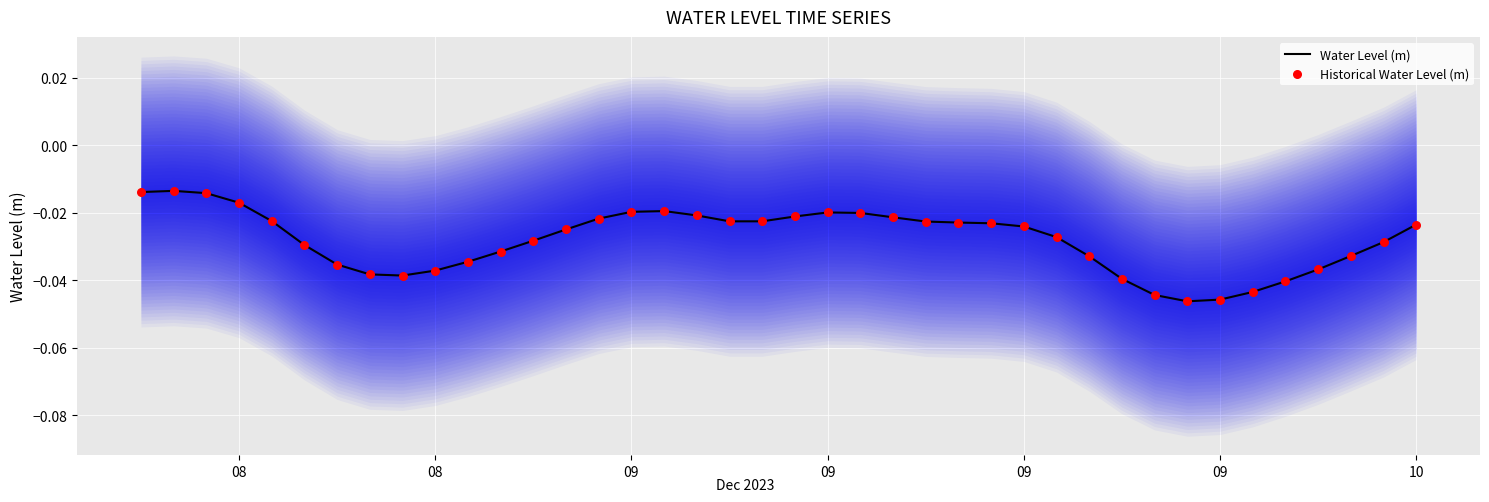

Which series contains the lowest Y value?

Water Level (m)